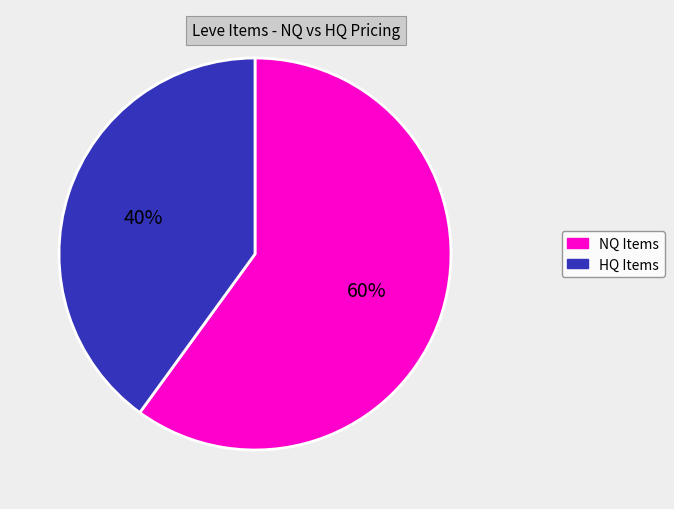

Is there any slice that represents more than half of the pie?

Yes